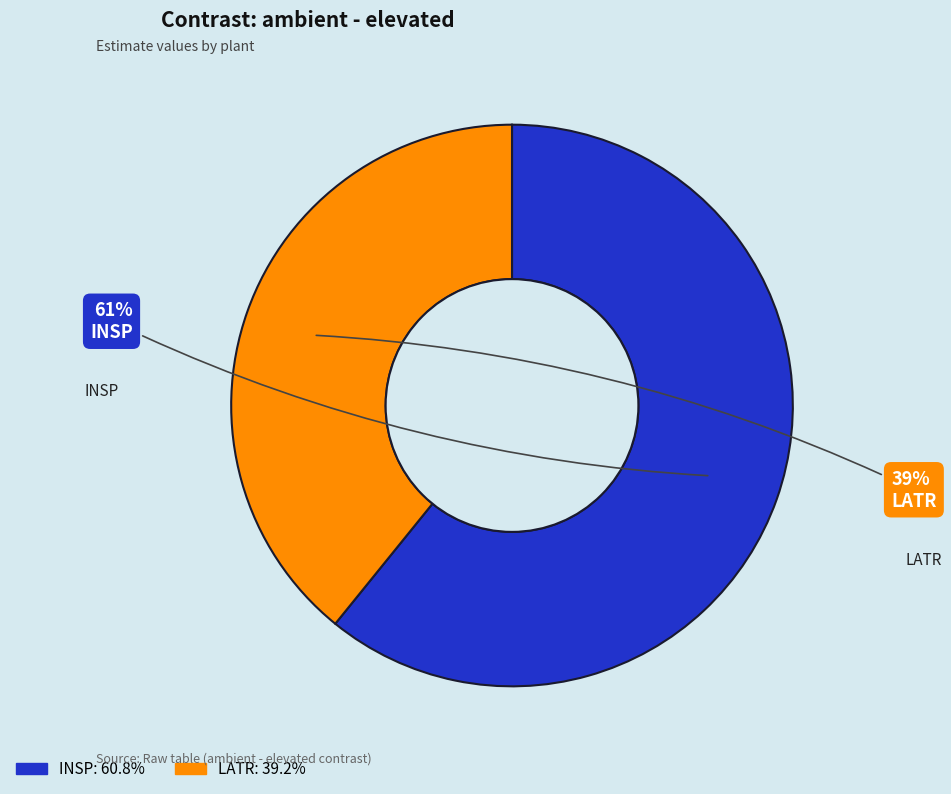

Combined, do INSP and LATR account for over 50%?

Yes